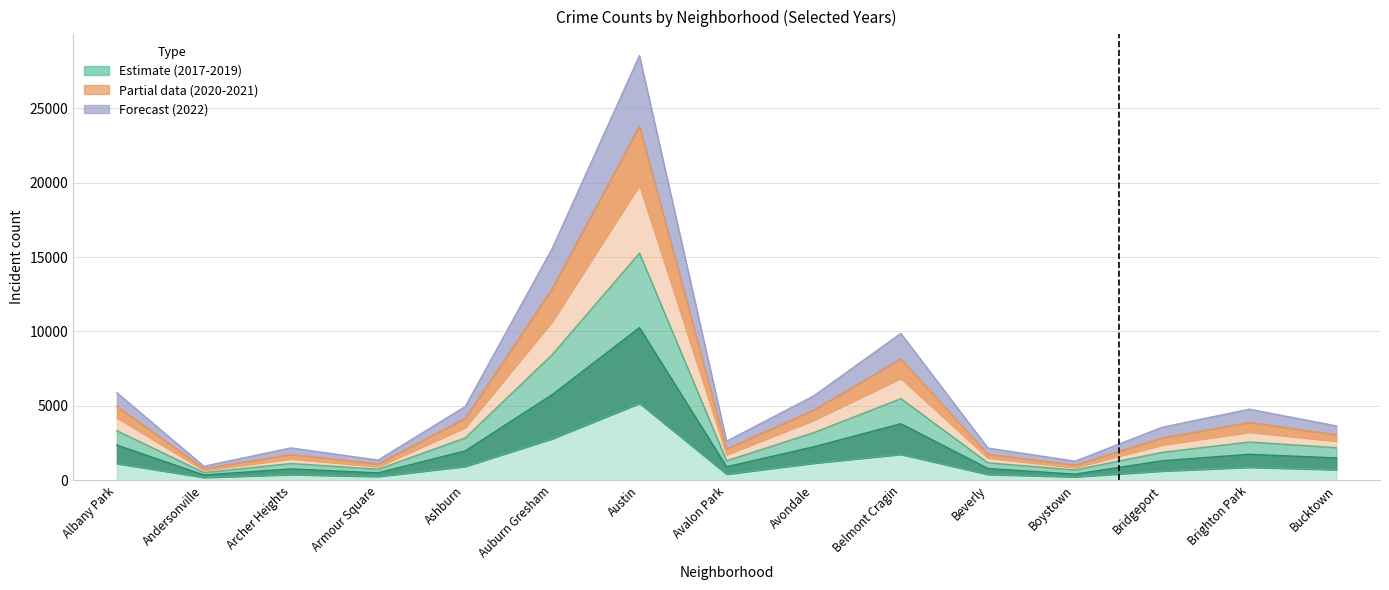

The 2018 series shows 401 at Avalon Park. True or false?

True